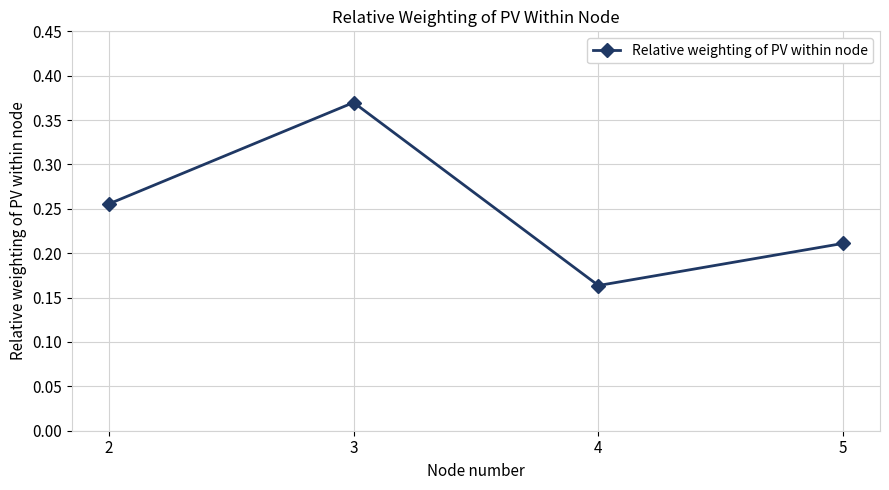

Which label corresponds to the largest value in the chart?

3